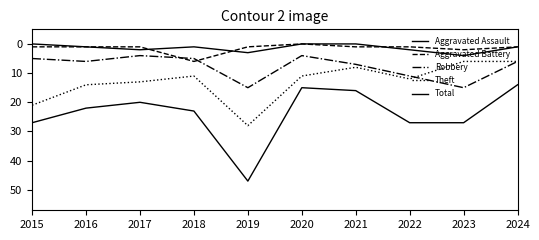

Which series changed the most between 2017 and 2023?

Robbery